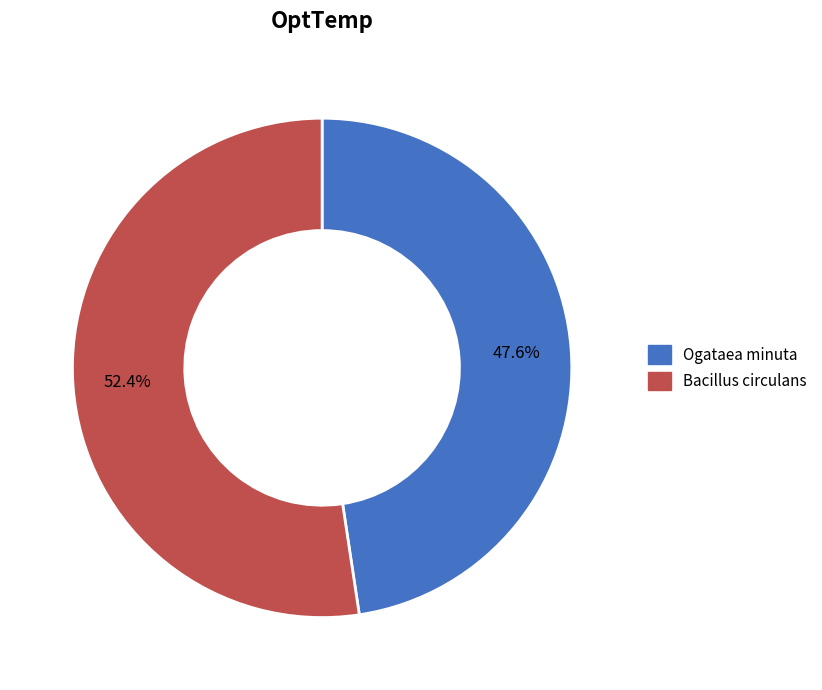

Between Bacillus circulans and Ogataea minuta, which is larger?

Bacillus circulans